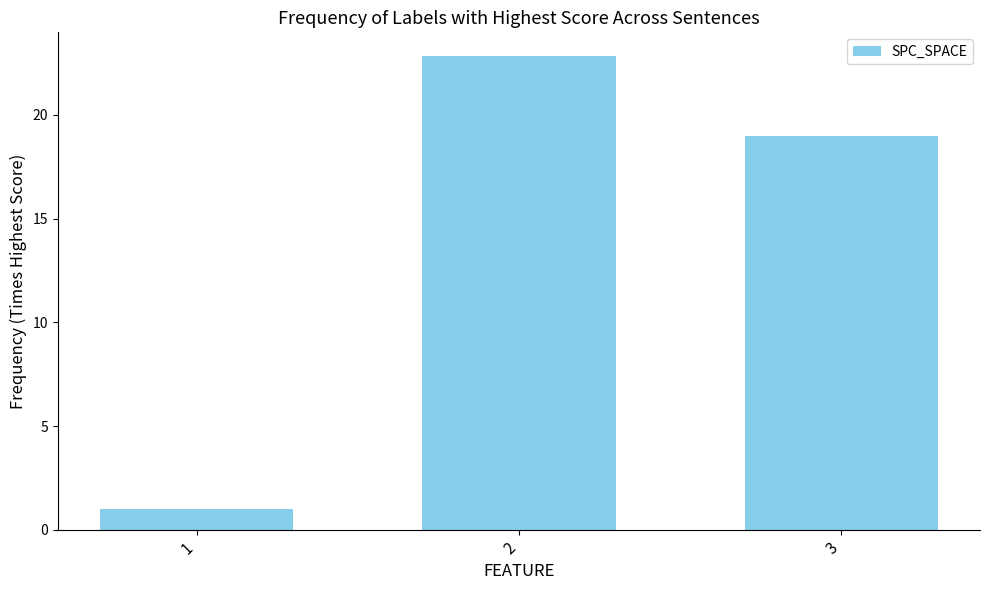

True or false: the data shows 19.0 at 3.

True